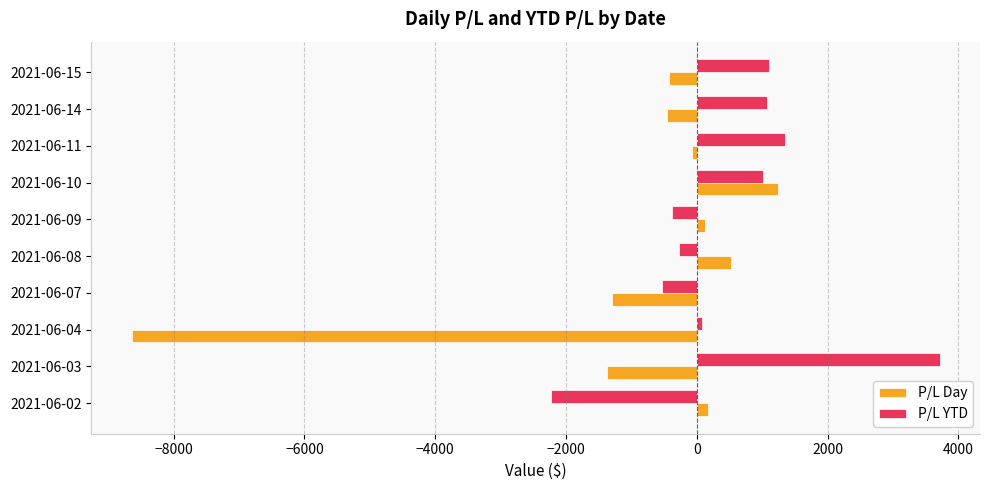

What is the difference between the second highest and second lowest values in the P/L YTD series?

1871.0